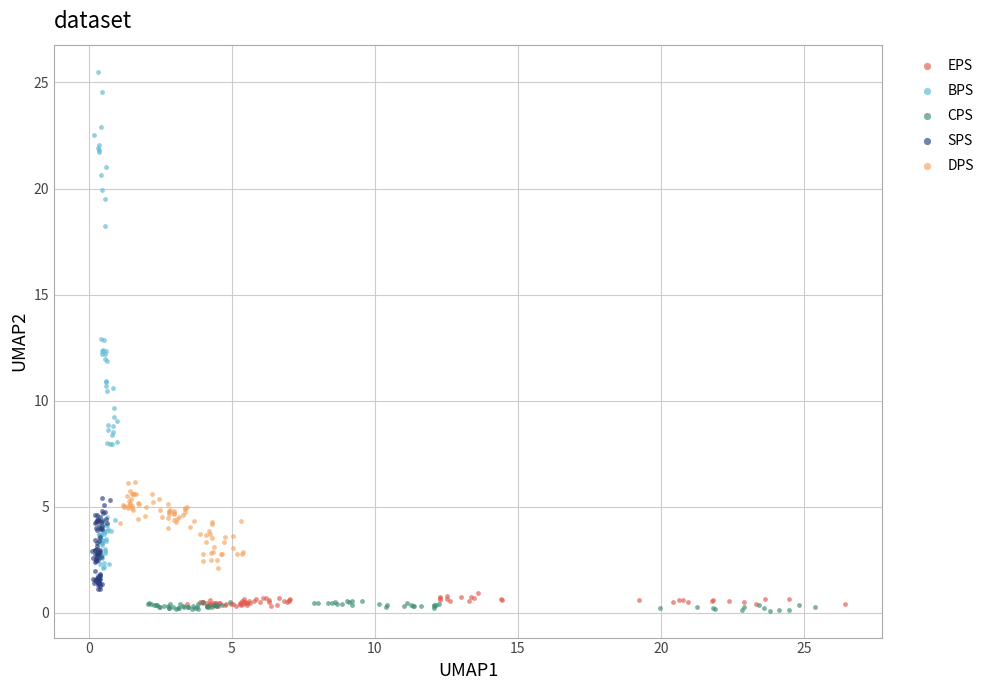

Which series reaches the maximum Y coordinate?

BPS